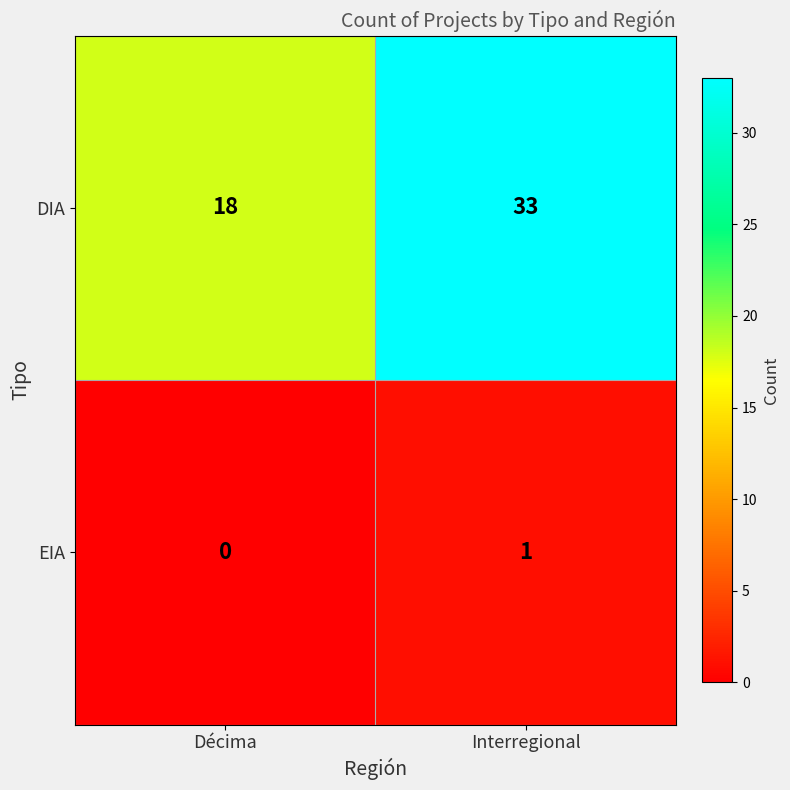

The value of DIA at Décima is 32. True or false?

False